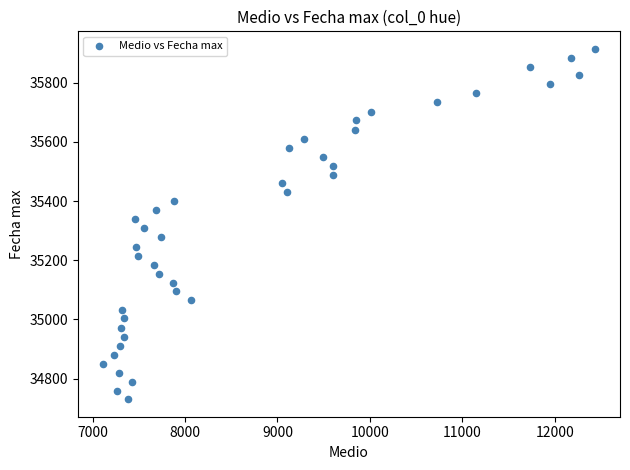

What is the range of Y values (max minus min)?

1185